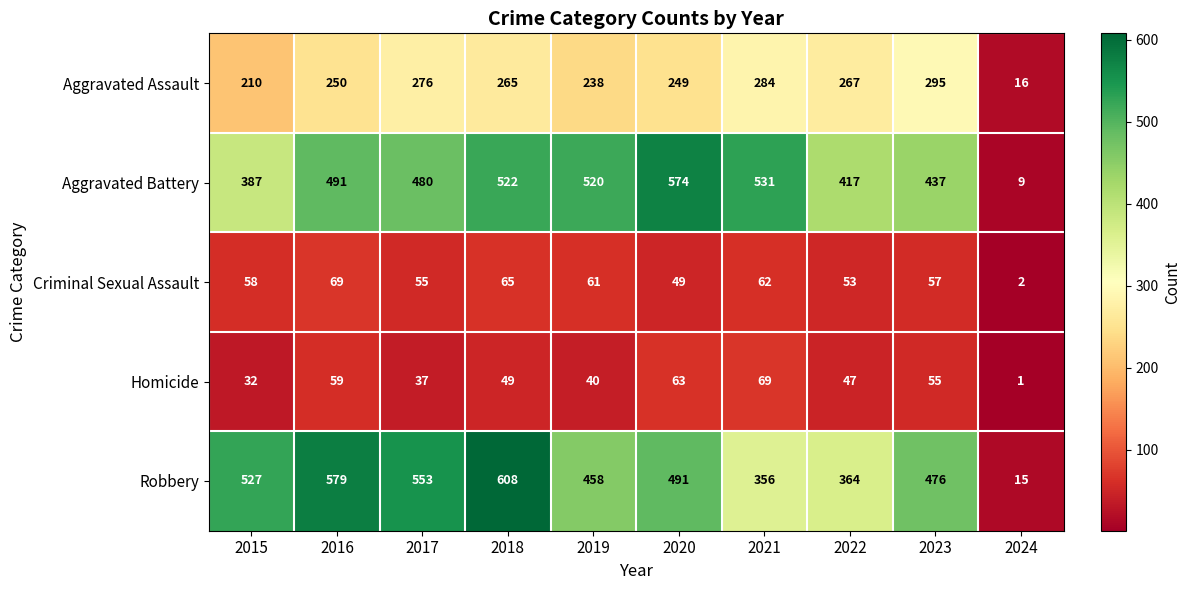

At how many categories does at least one series exceed 328?

9